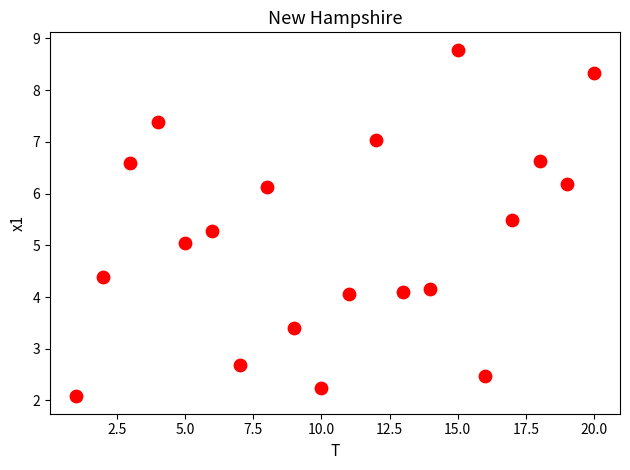

What is the range of Y values (max minus min)?

6.7